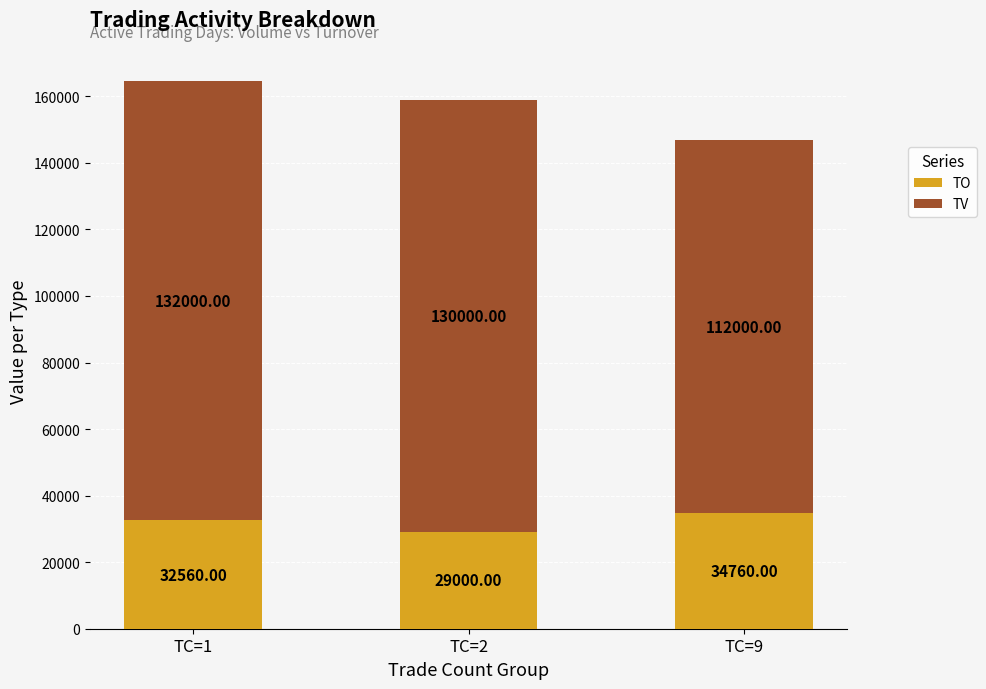

What is the difference between the second highest and minimum values in the TO series?

3560